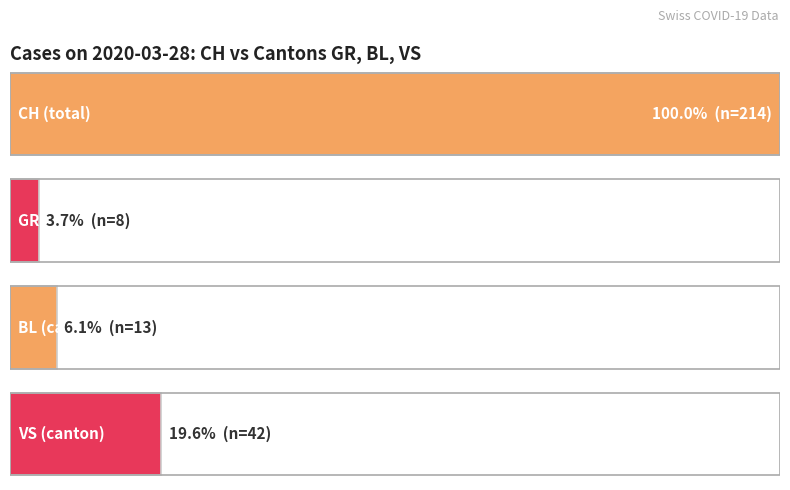

Rank the series at 2020-03-20 from lowest to highest value.

GR, BL, VS, CH